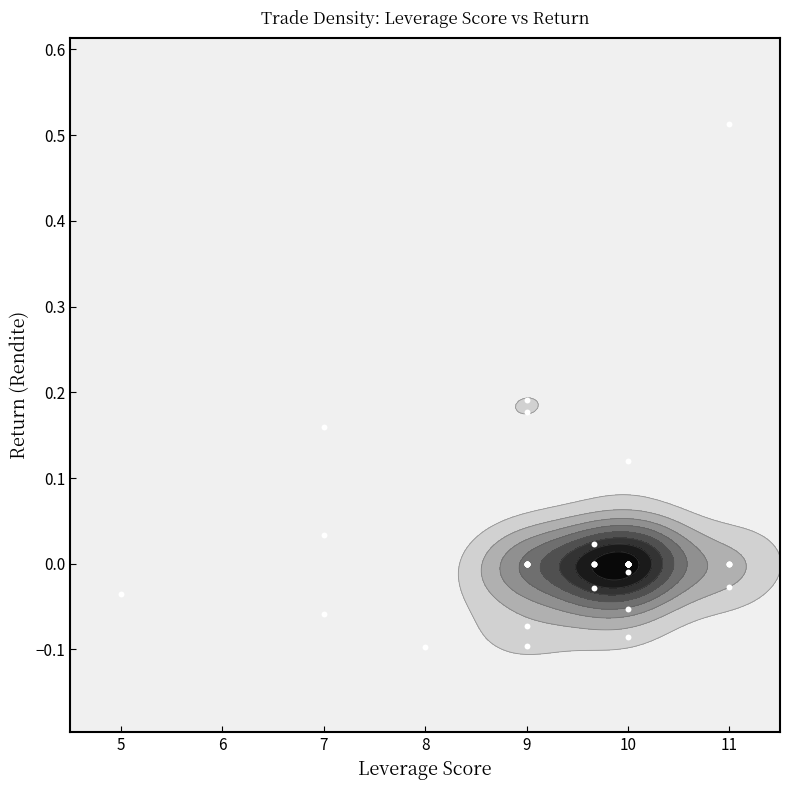

What is the difference between the maximum and minimum values?

0.6